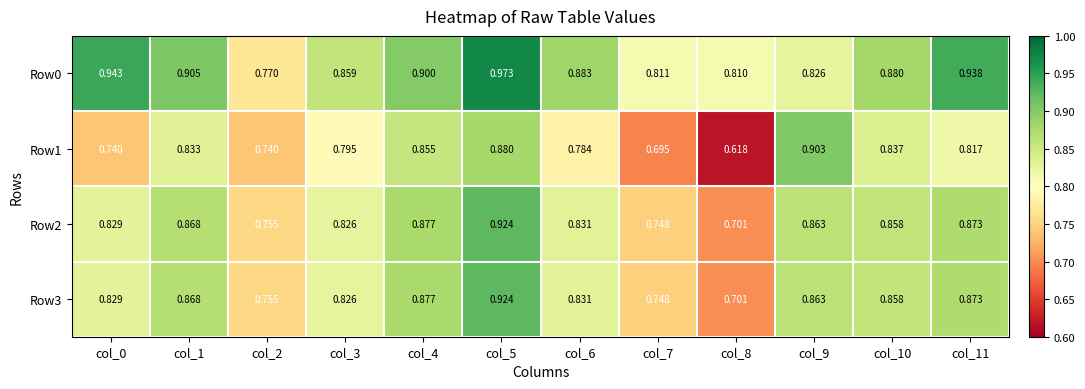

Is the value of Row1 at col_10 greater than the value of Row0 at col_3?

No